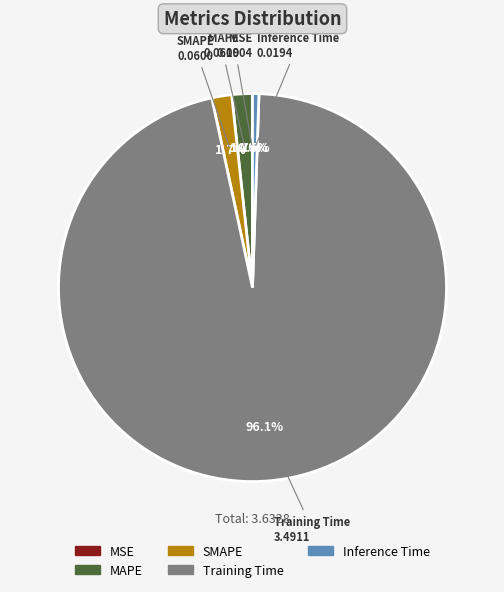

Combined, do MAPE and Training Time account for over 50%?

Yes